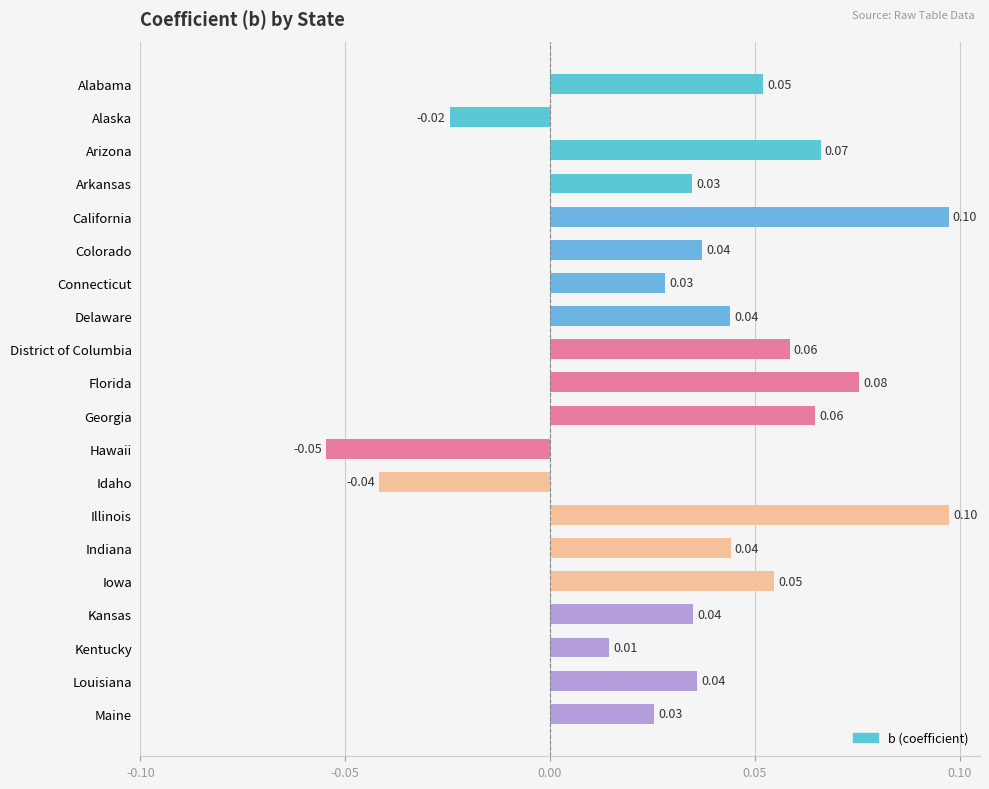

What is the label of the 12th bar from the bottom?

District of Columbia